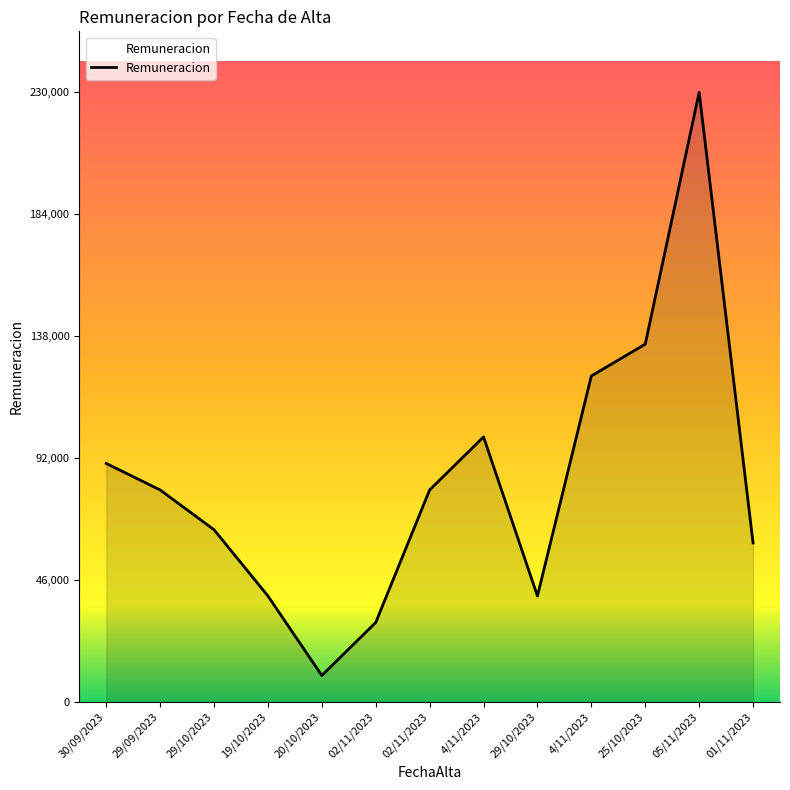

Count the number of data series in this chart.

1